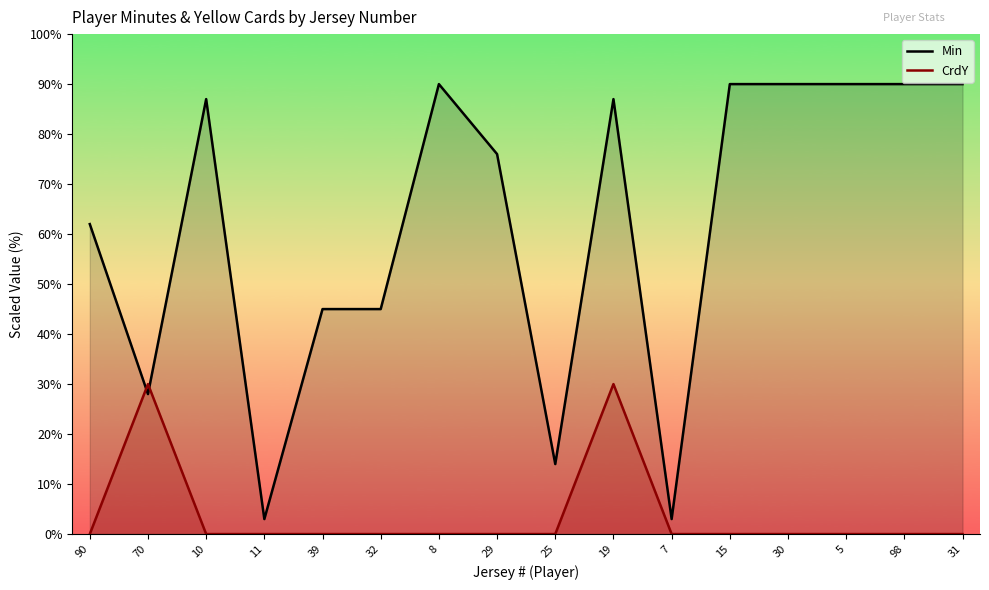

Where is Min nearest to the value 46?

39